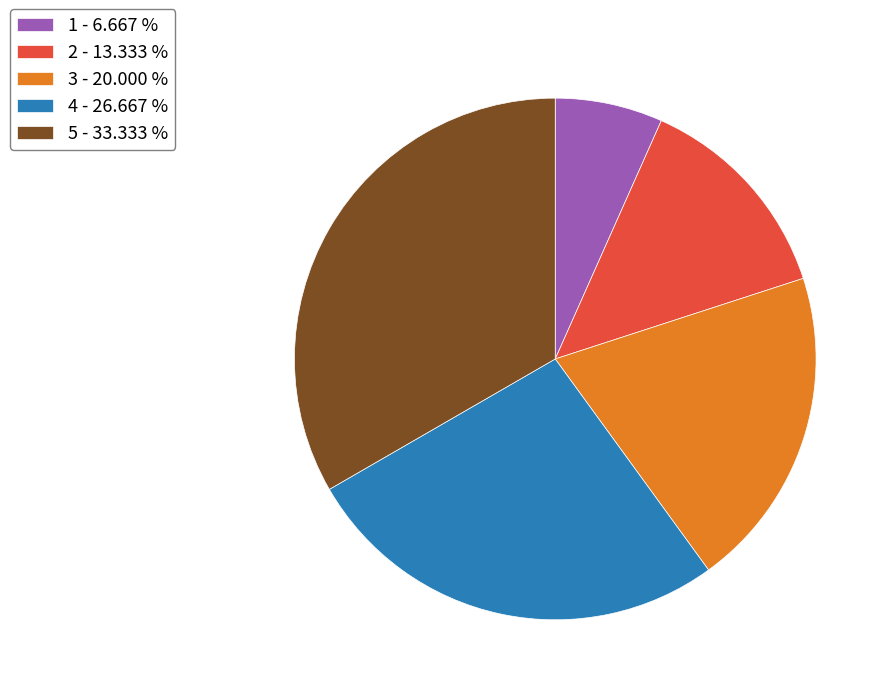

Which category has the smallest portion of the pie?

1